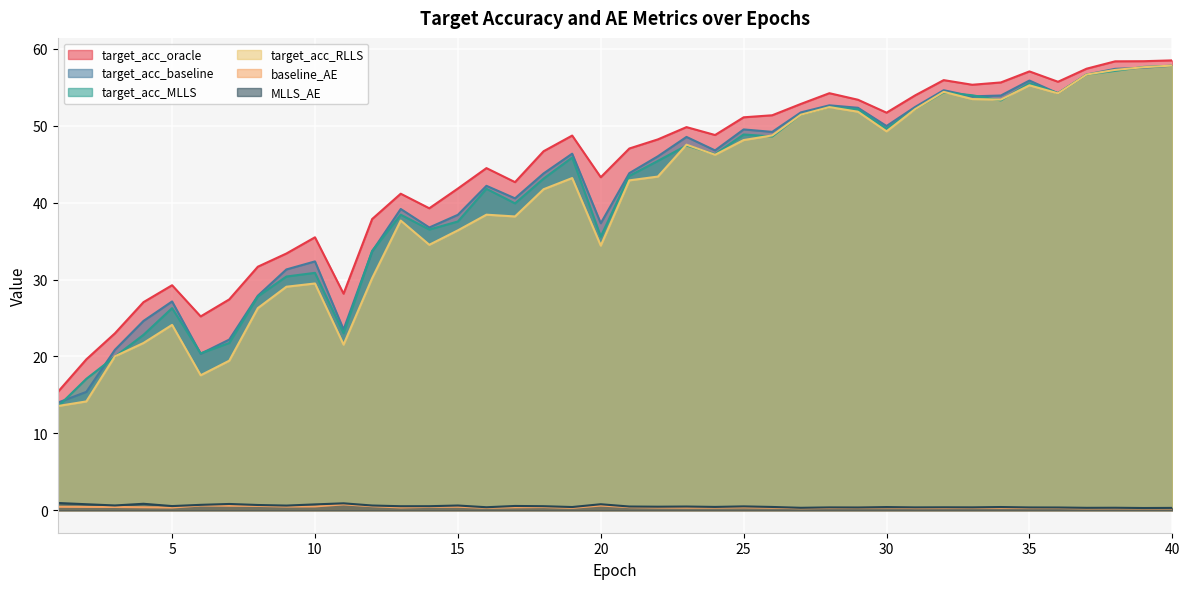

At which category is the sum across all series the highest?

40